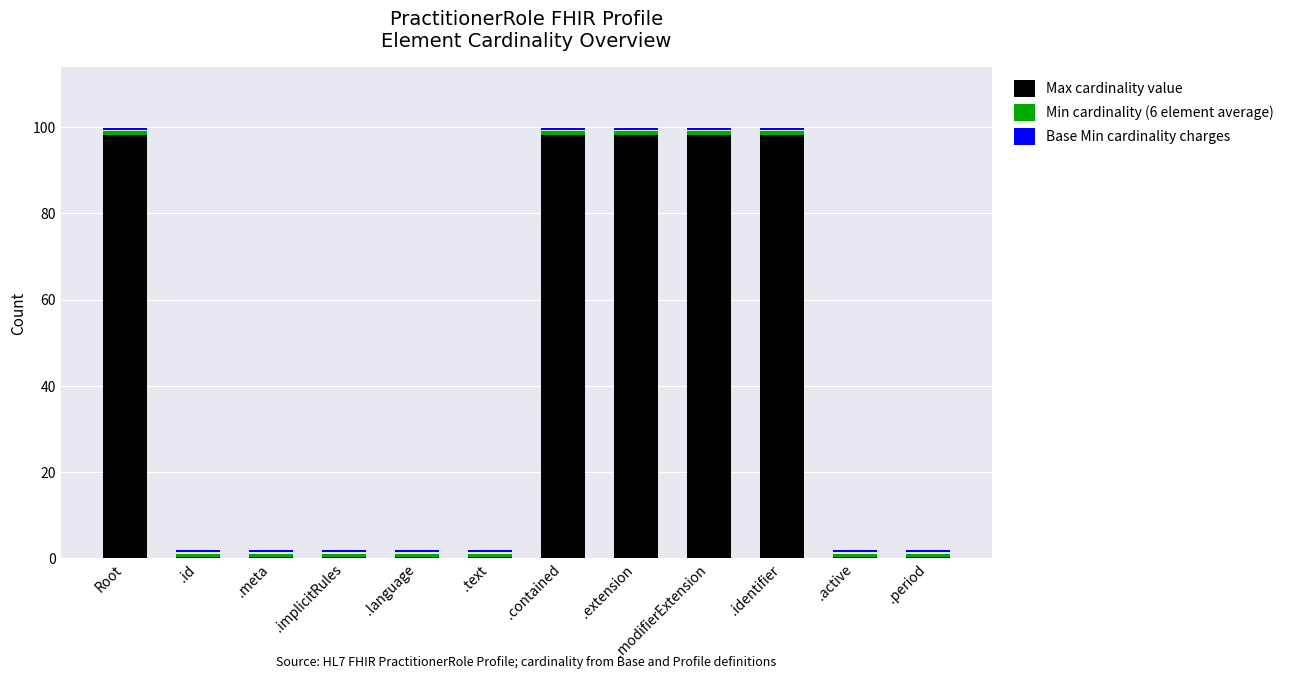

Read the Max cardinality value value at .language.

1.0